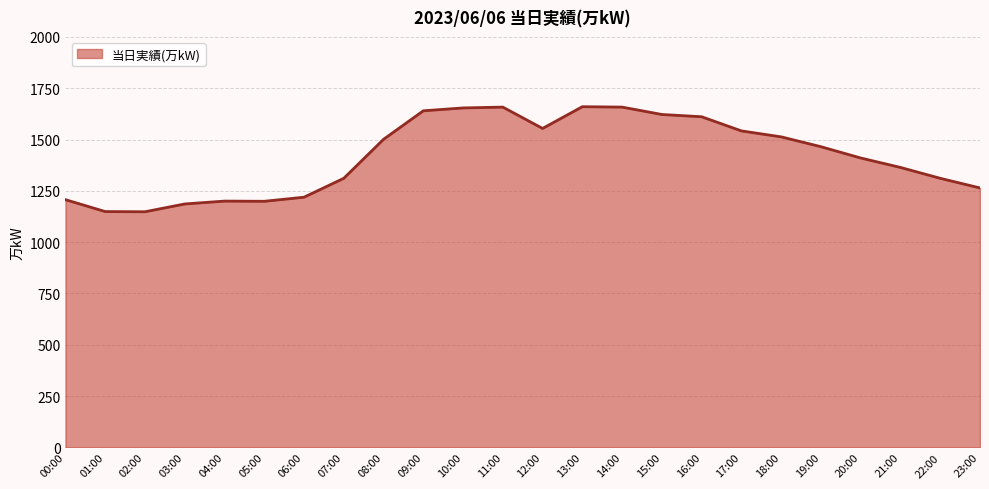

What is the minimum value shown in the chart?

1148